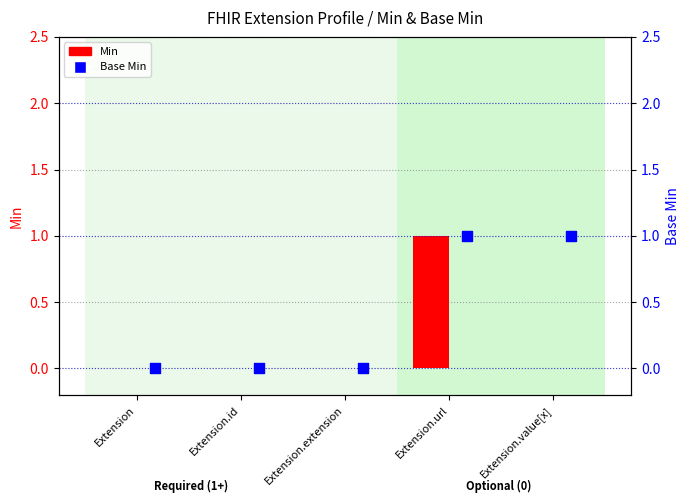

Which series contains the lowest Y value?

Min